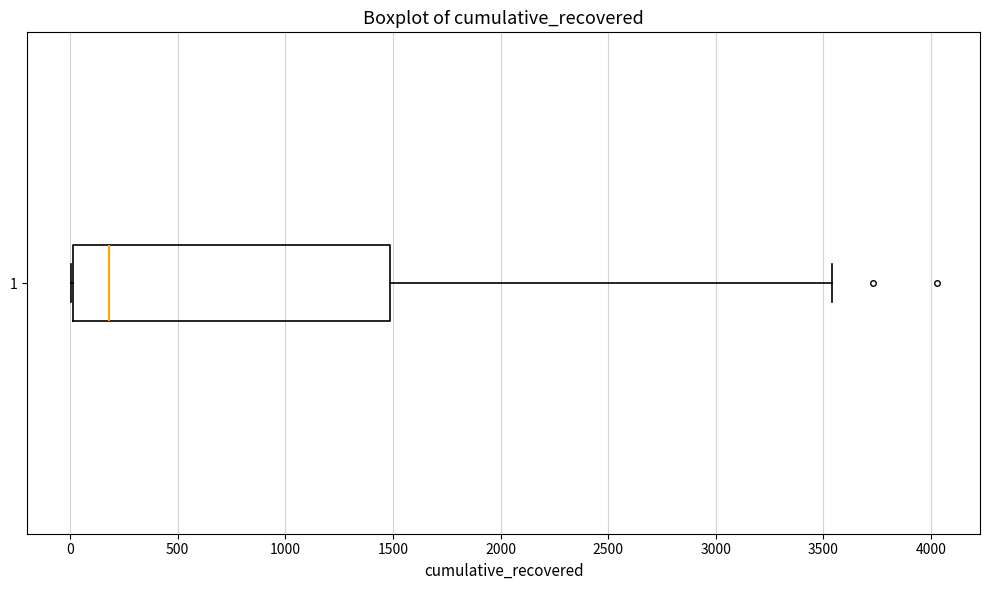

Where is the right edge of the box at y = 1 on the x-axis? The values are not printed on the chart, so give them approximately, as read against the axis.

1500